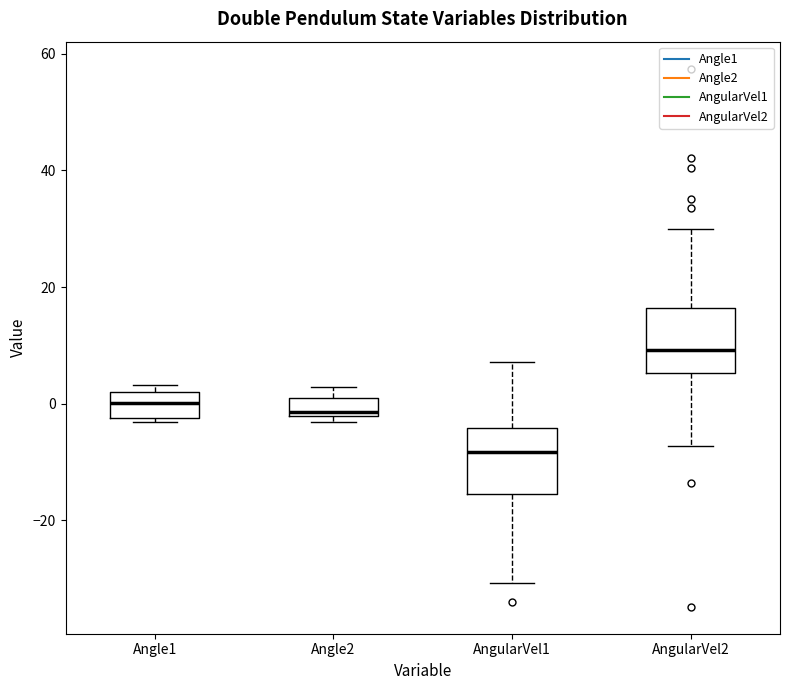

Which box's median line is the lowest?

AngularVel1